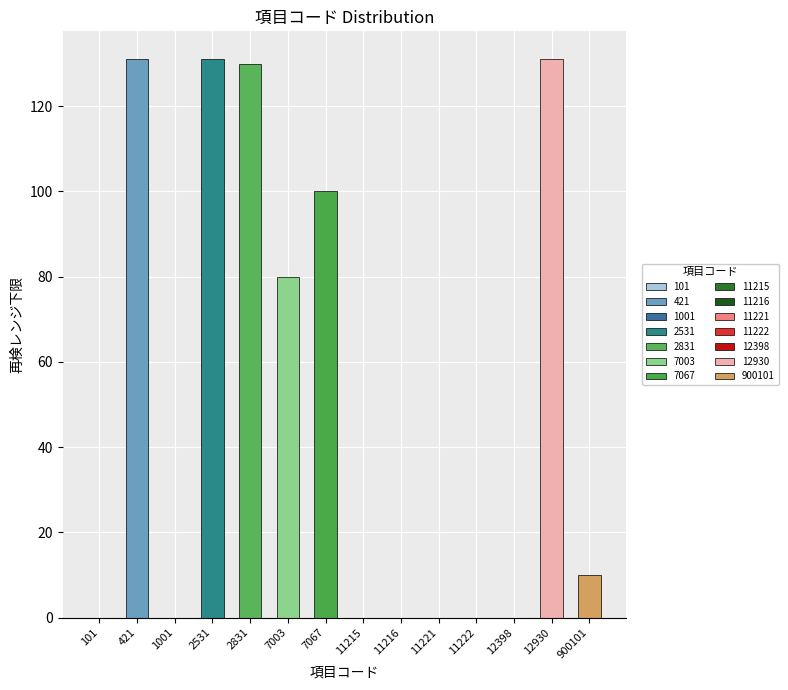

Which has a higher value, 12398 or 7067?

7067